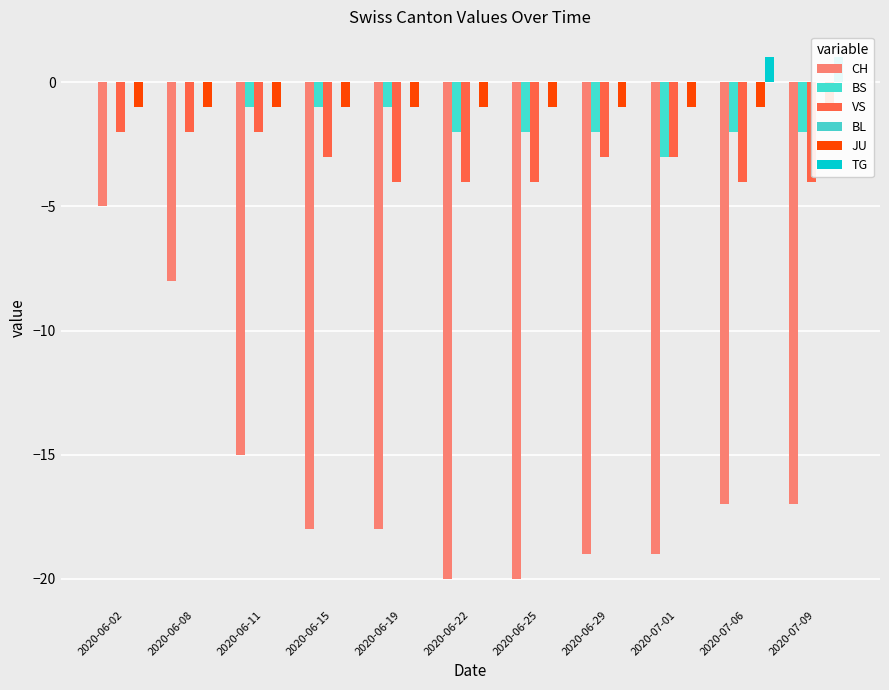

How many categories are shown in the chart?

11